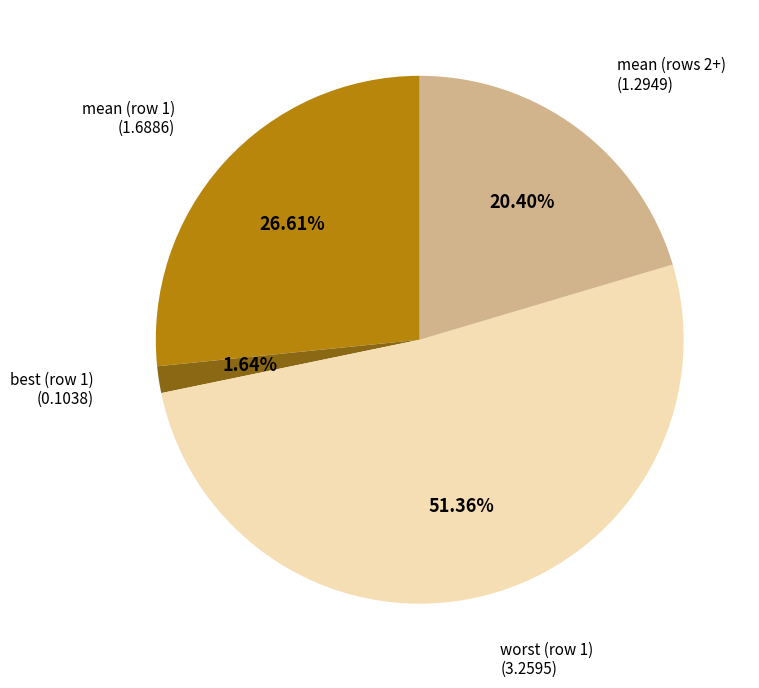

Does any single category account for the majority?

Yes